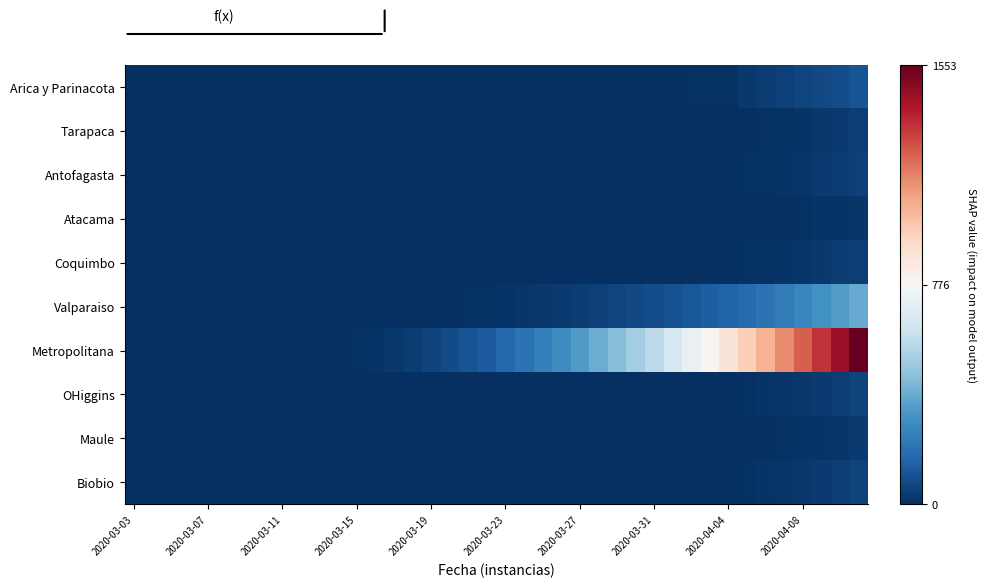

At how many categories does at least one series exceed 428?

14